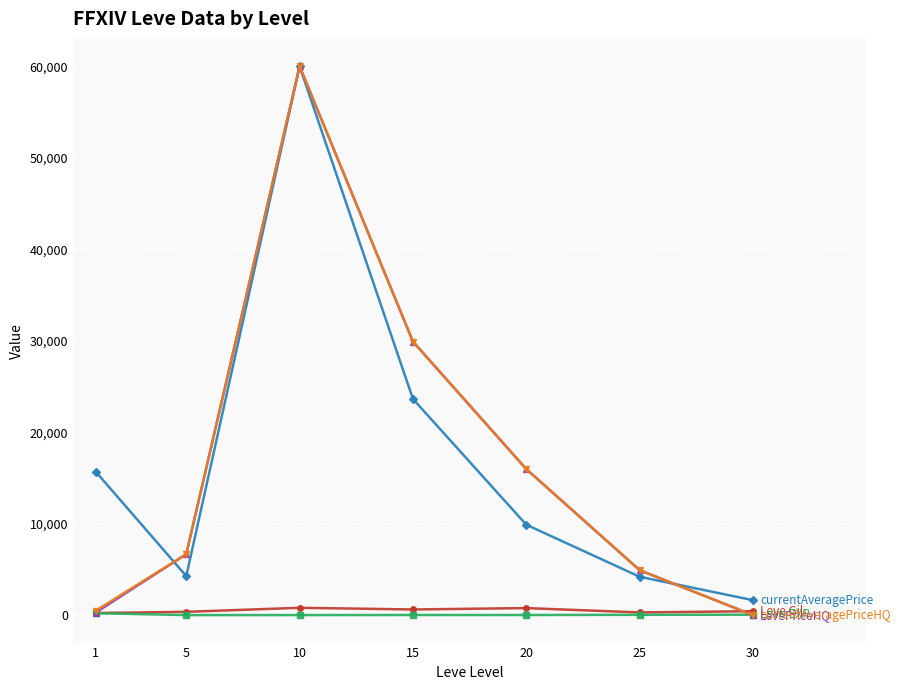

At which category is the sum across all series the highest?

10